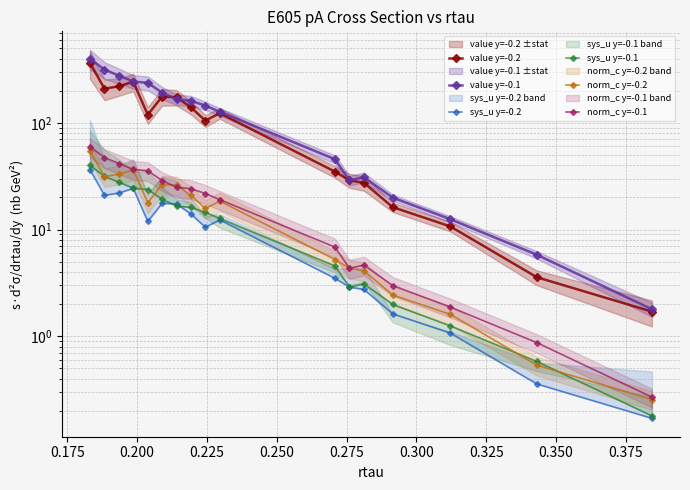

How many data points does each series have?

17